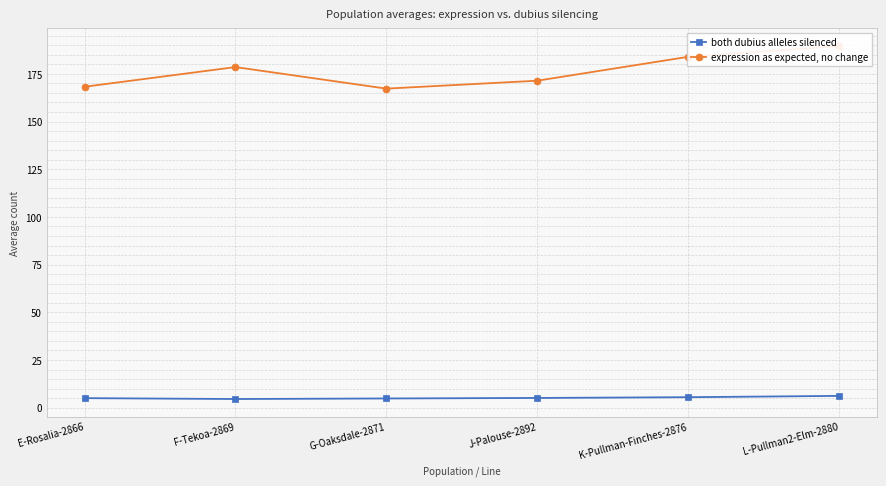

Rank the categories by both dubius alleles silenced value from lowest to highest.

F-Tekoa-2869, G-Oaksdale-2871, E-Rosalia-2866, J-Palouse-2892, K-Pullman-Finches-2876, L-Pullman2-Elm-2880